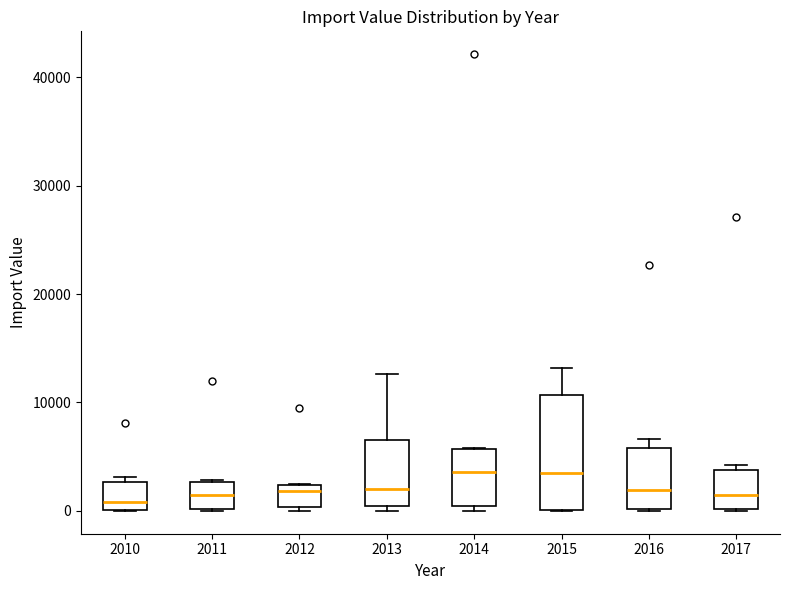

Comparing the boxes themselves (not the whiskers), which one is the tallest?

2015